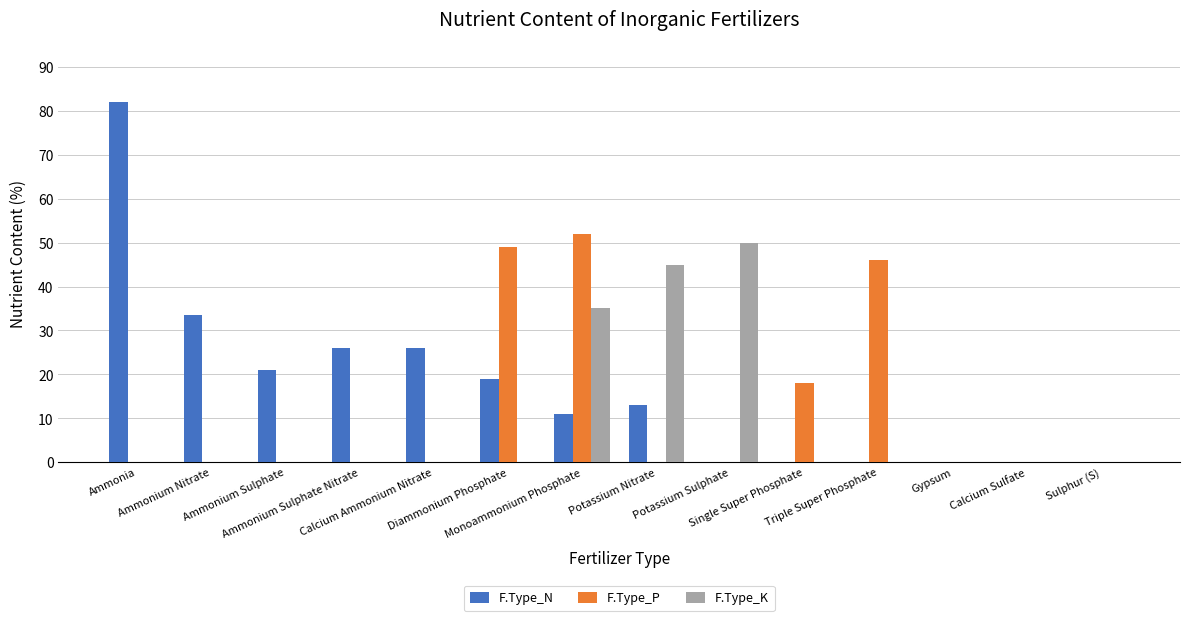

The F.Type_K series shows 0.0 at Sulphur (S). True or false?

True